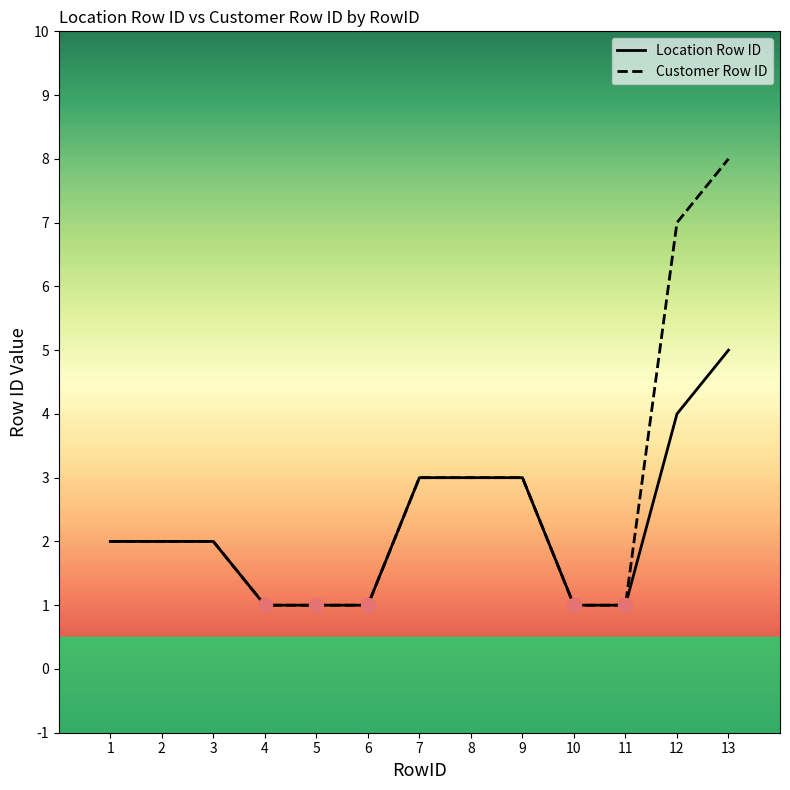

Reading left to right, list all the values displayed in this chart.

Location Row ID: 2	2	2	1	1	1	3	3	3	1	1	4	5
Customer Row ID: 2	2	2	1	1	1	3	3	3	1	1	7	8